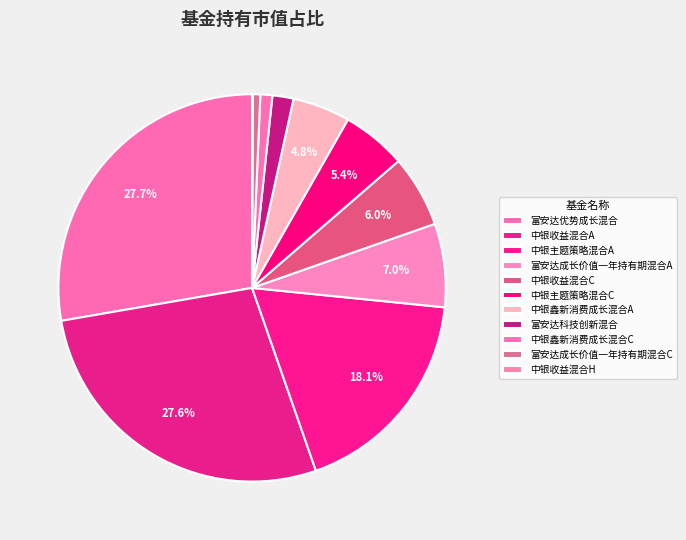

Does 富安达优势成长混合 represent more than half of the total?

No